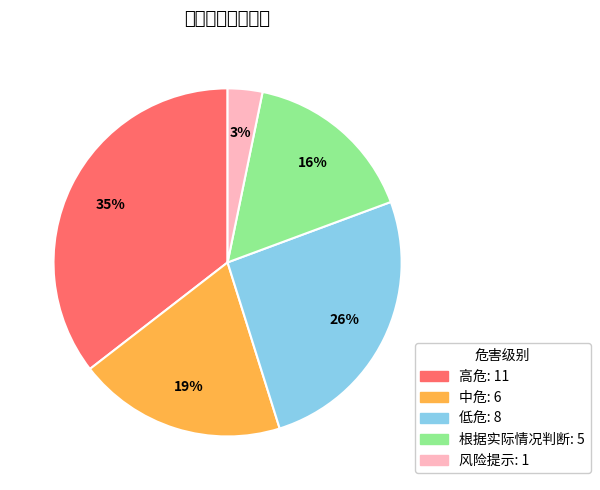

Does any single category account for the majority?

No